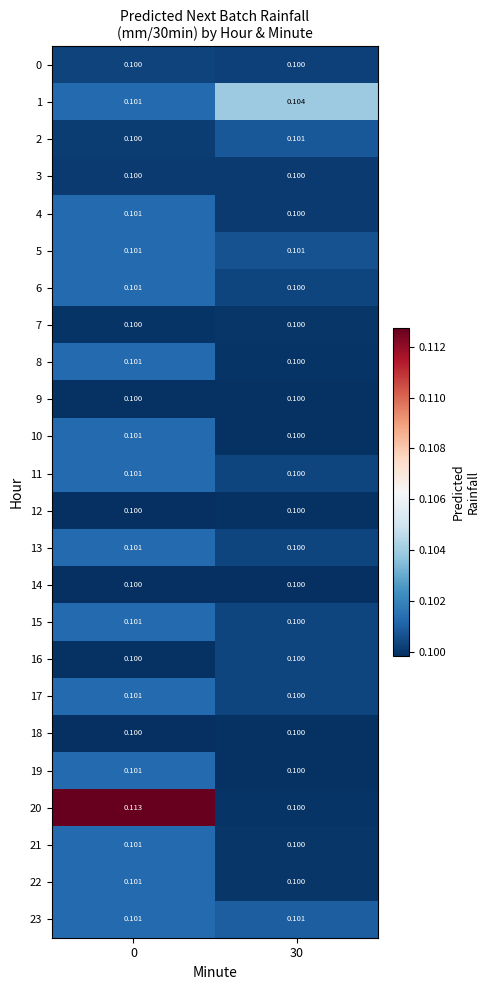

Is the value of 11 at 0 greater than the value of 12 at 30?

Yes